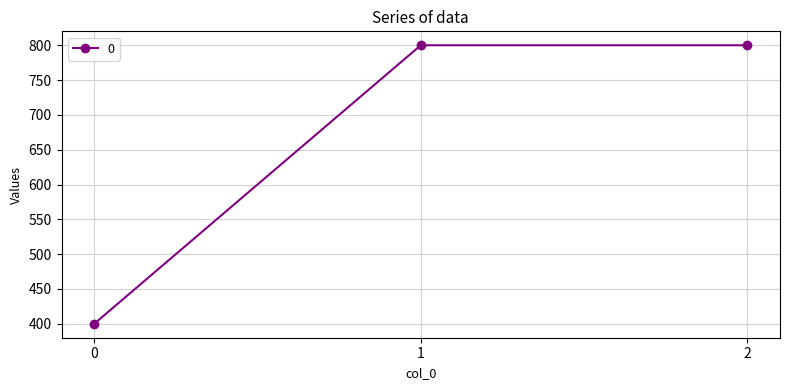

The value at 1 is 420. True or false?

False